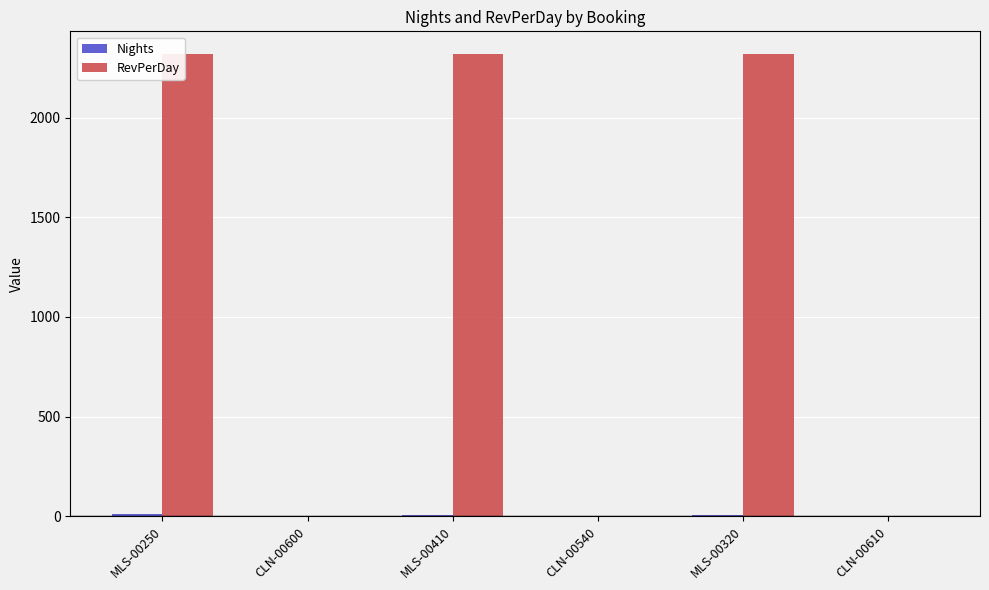

What is the highest value of the RevPerDay series?

2318